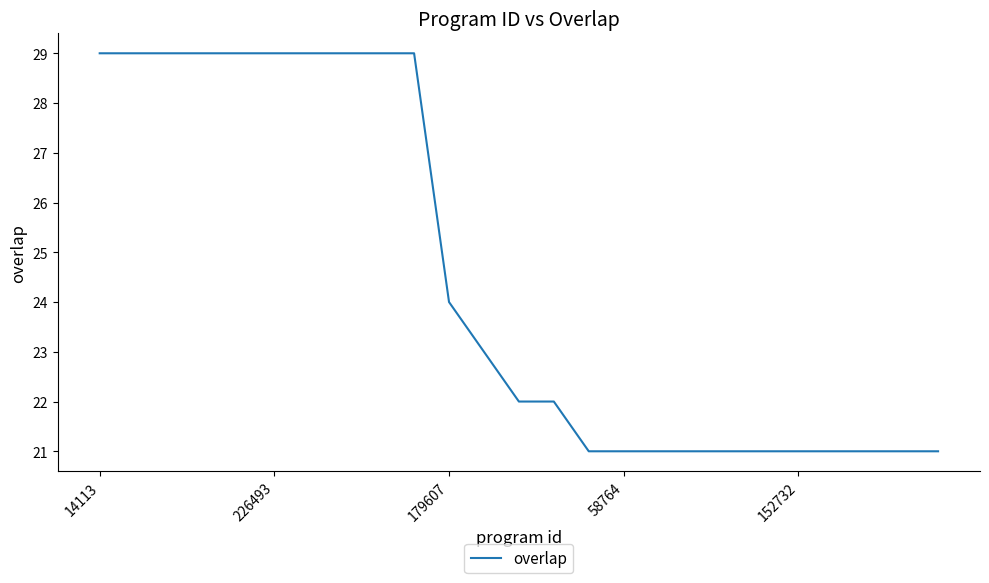

What is the difference between the maximum and second lowest values?

8